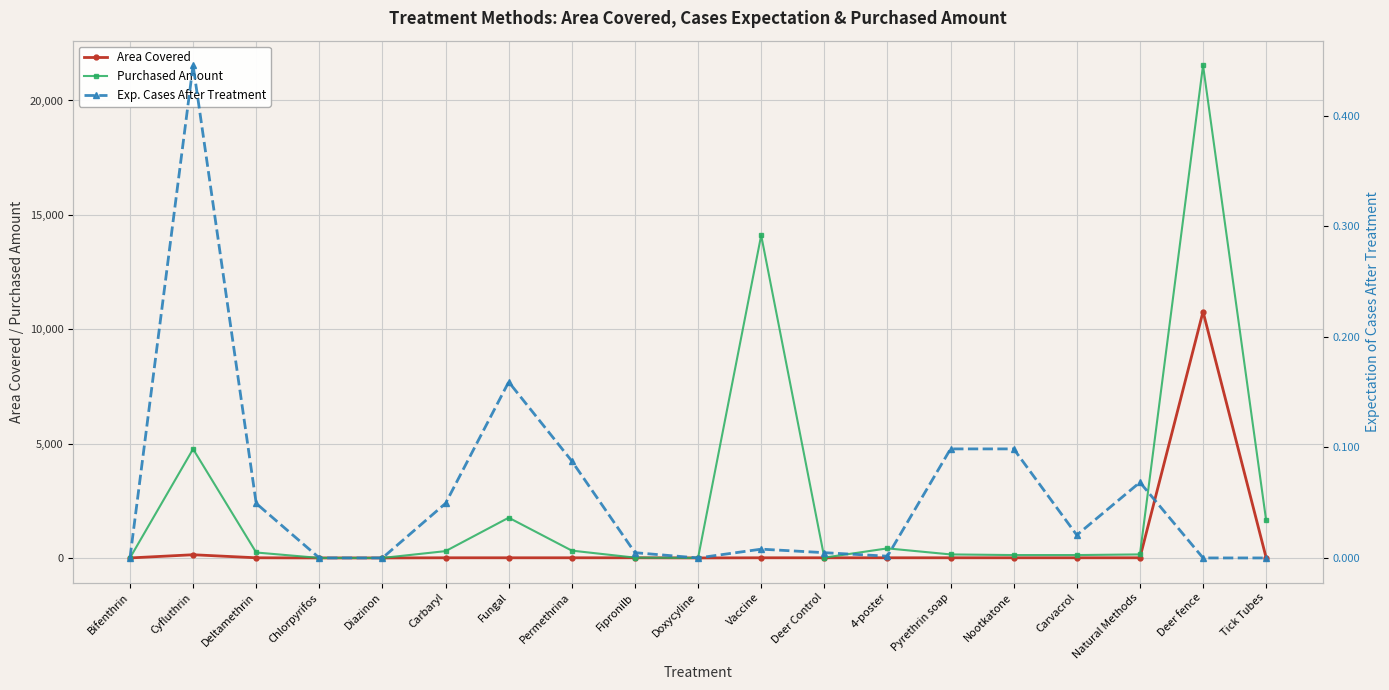

What is the sum of all Purchased Amount values?

45665.0